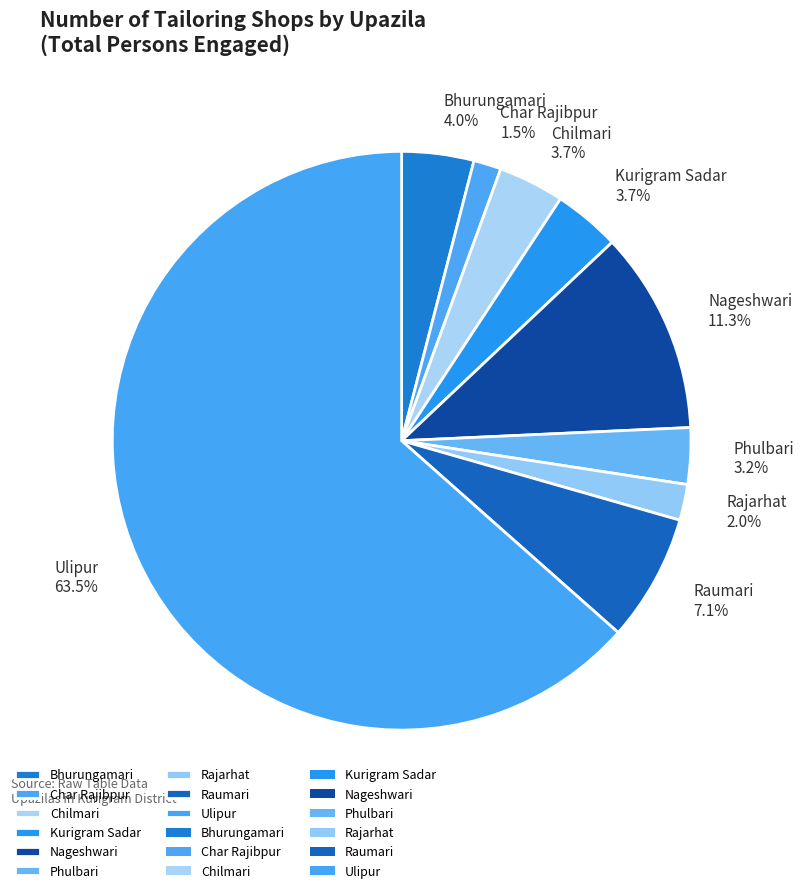

Combined, do Raumari and Nageshwari account for over 50%?

No